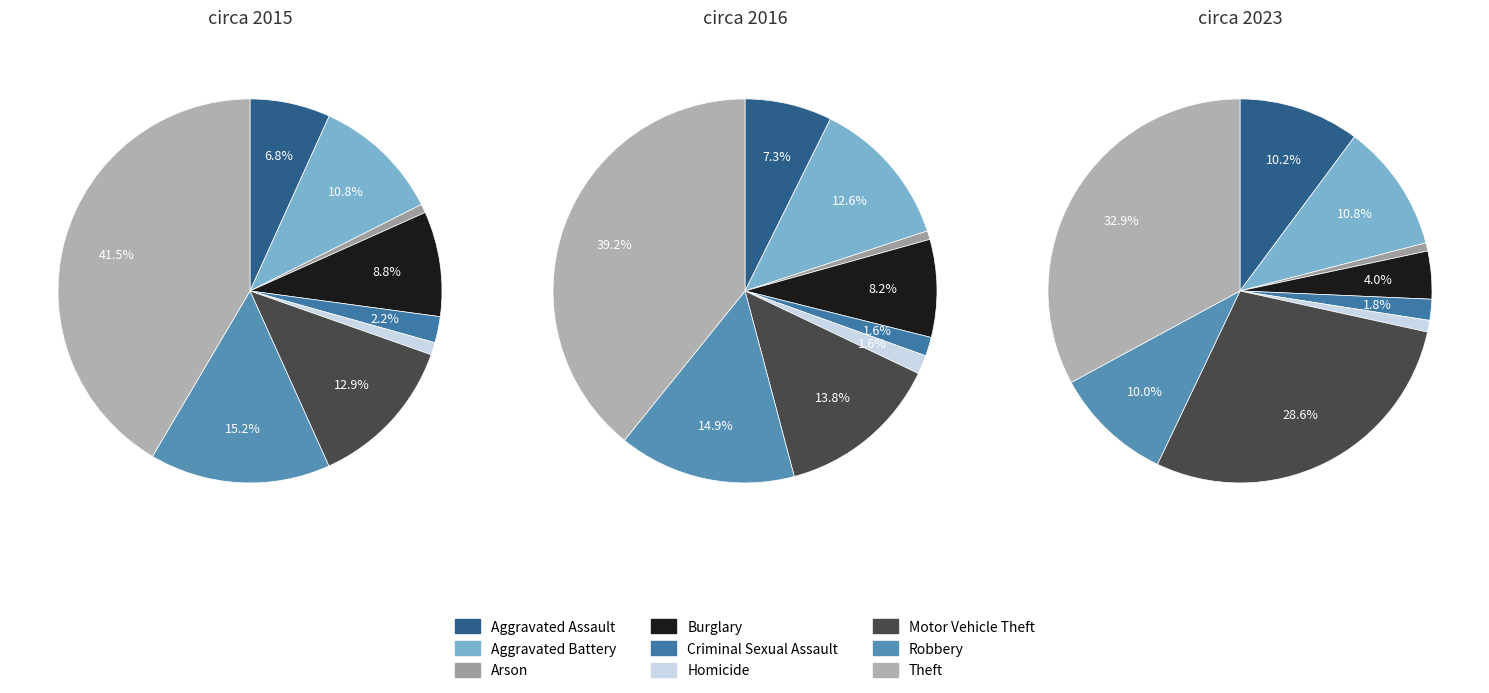

Does Burglary represent more than half of the total?

No